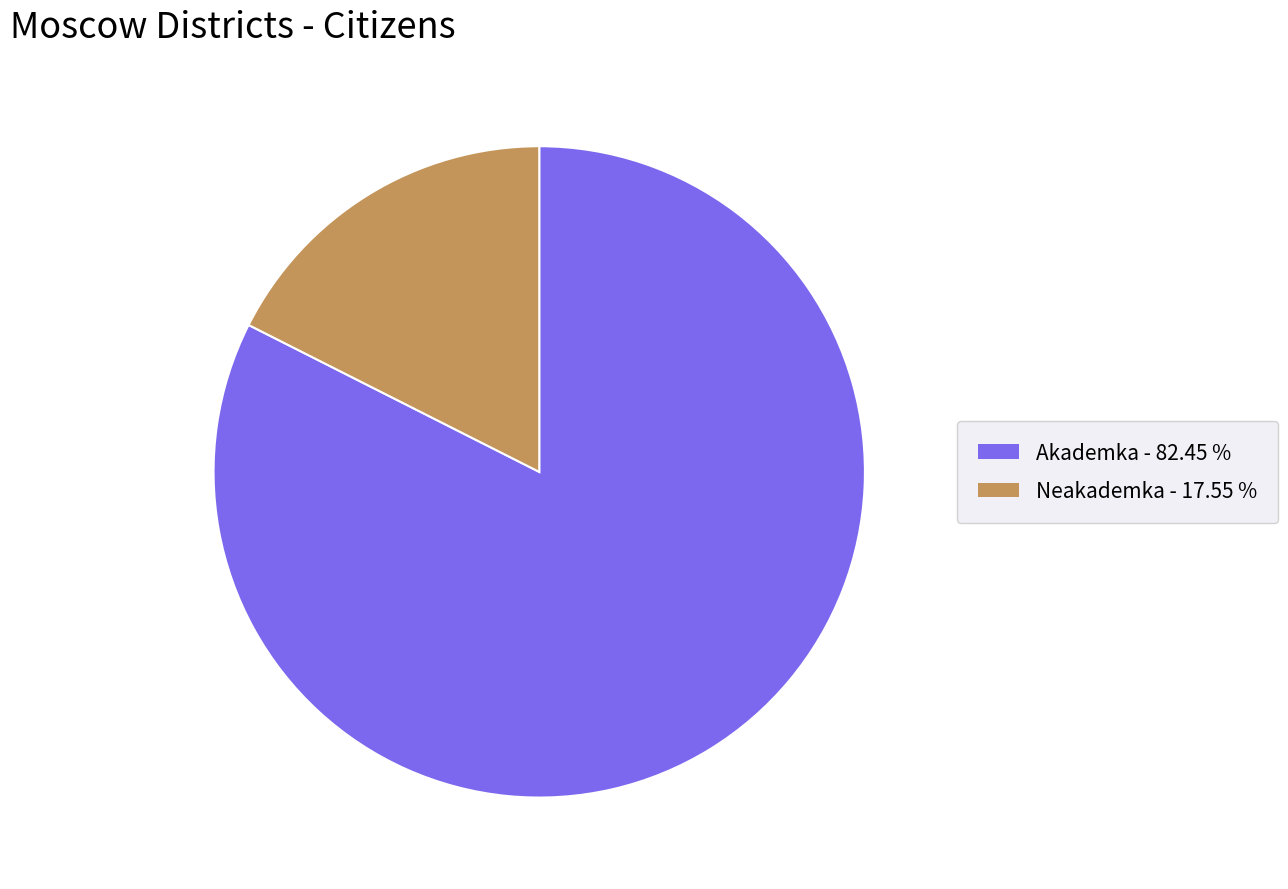

Approximately how many times larger is the value at Neakademka compared to Akademka?

0.2